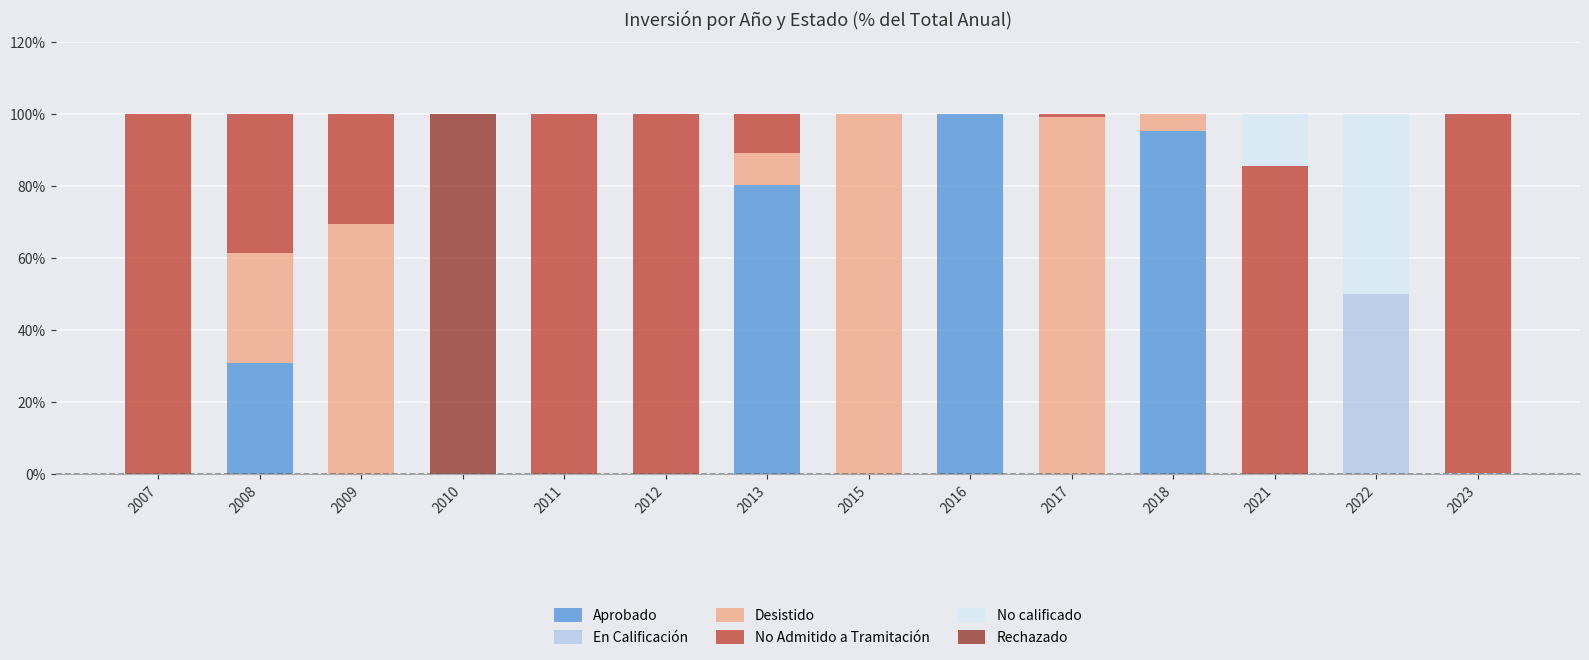

What is the maximum value for Aprobado?

100.0